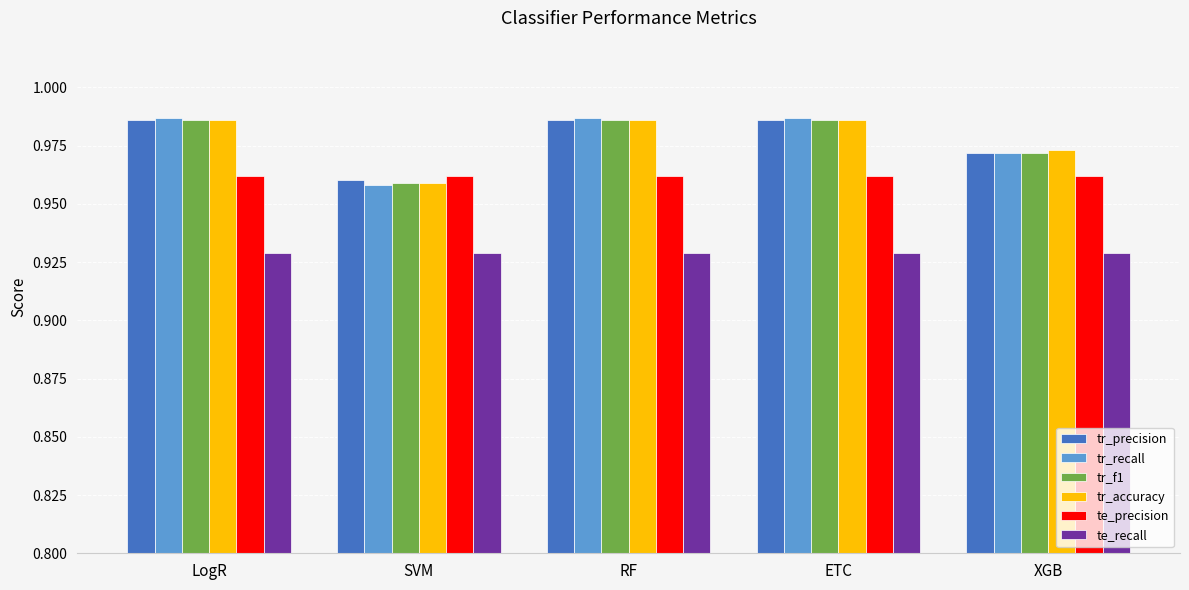

Is the value of tr_f1 at SVM greater than the value of tr_recall at ETC?

No